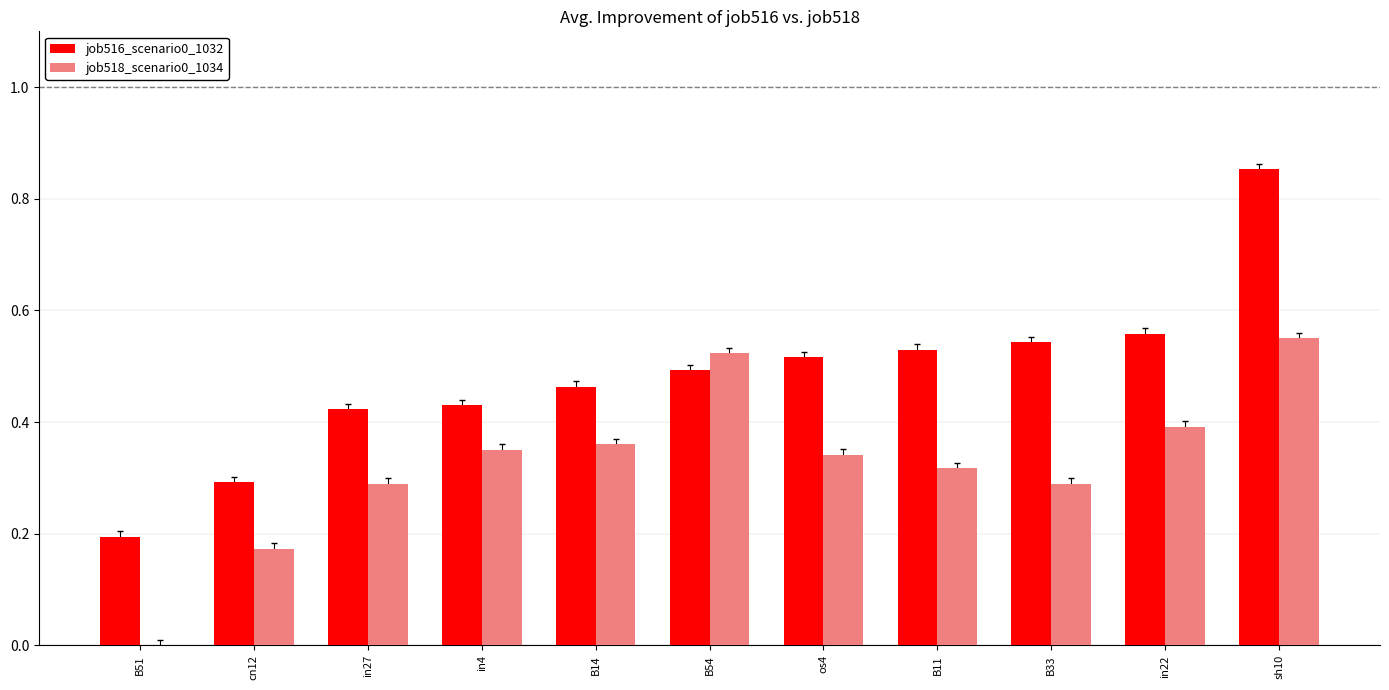

Between B14 and in22, which series saw the biggest shift?

job516_scenario0_1032